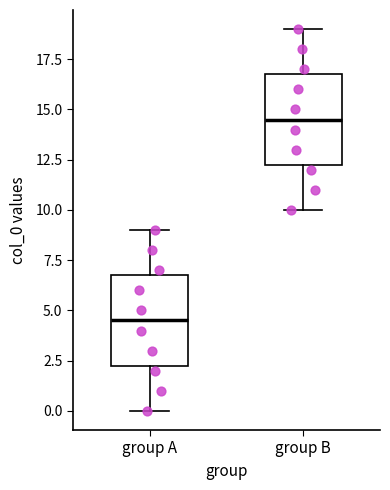

Reading left to right, transcribe this box plot: for each box, give where its median line is, the range the box spans, and where its two whiskers end, as read against the y-axis. The values are not printed on the chart, so give them approximately, as read against the axis.

group A: median 4.5, box 2.5 to 7.0, whiskers 0.0 to 9.0
group B: median 14.5, box 12.5 to 17.0, whiskers 10.0 to 19.0